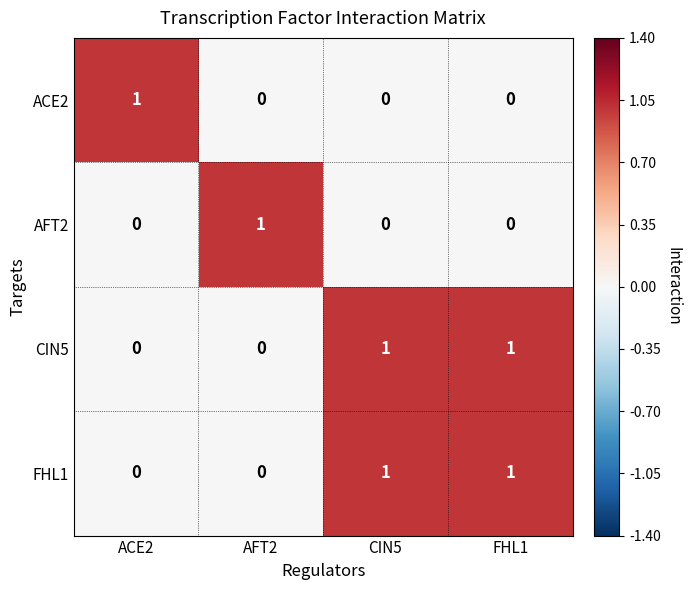

At which label does ACE2 reach its peak?

ACE2